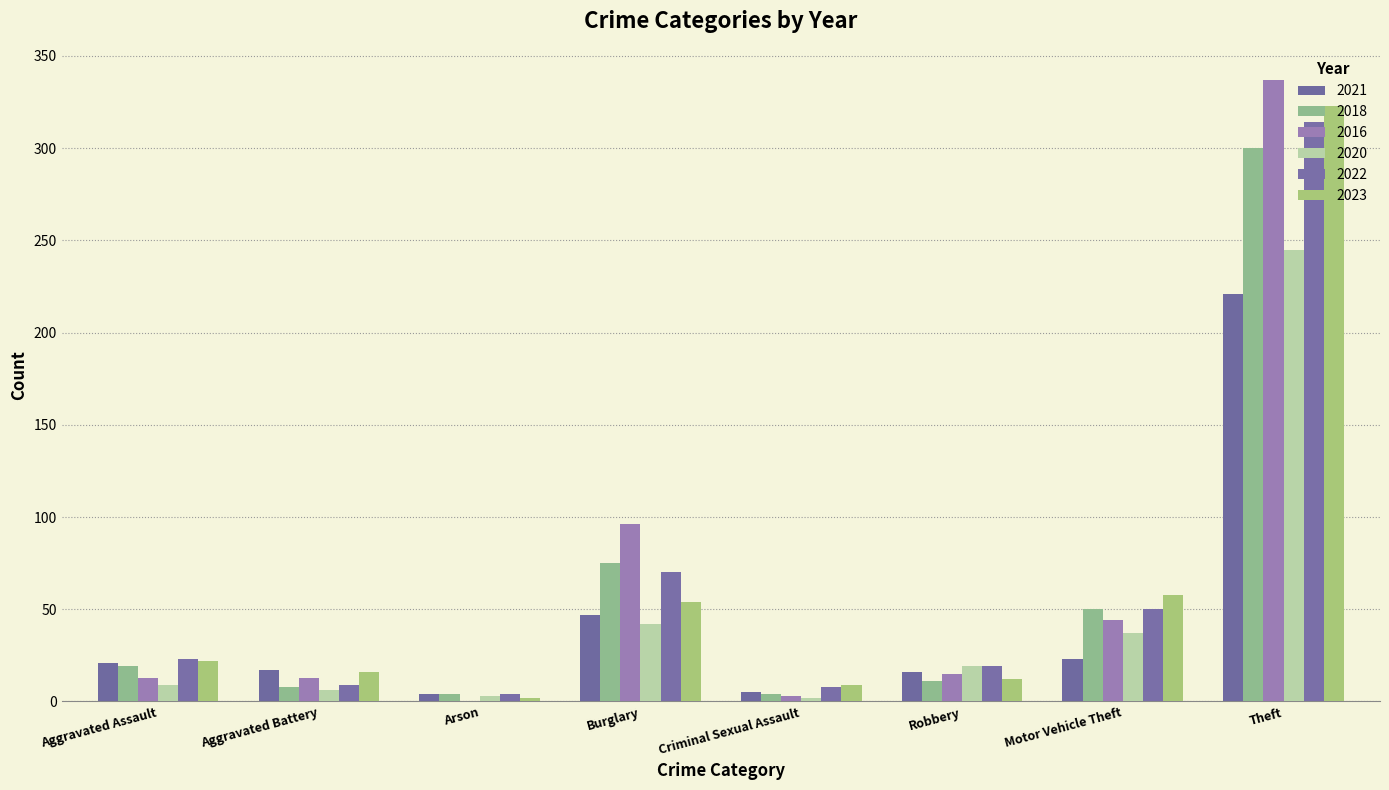

How many groups of bars are there?

8